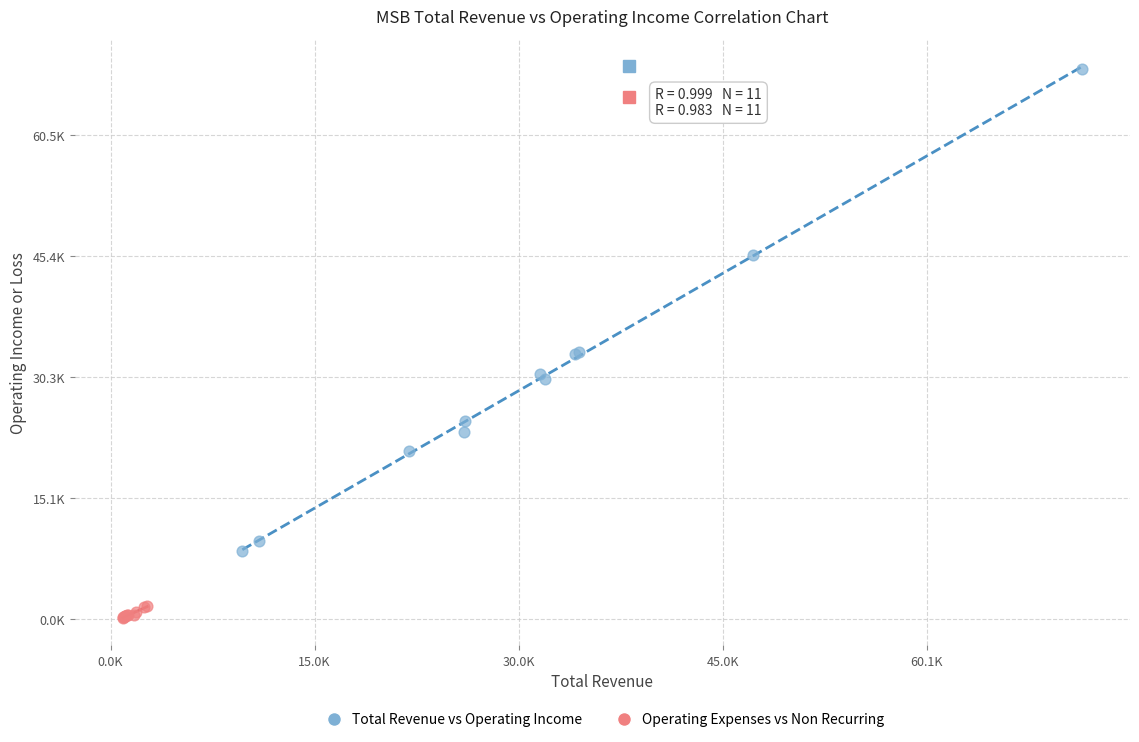

What are all the series names shown in the legend?

Total Revenue vs Operating Income, Operating Expenses vs Non Recurring